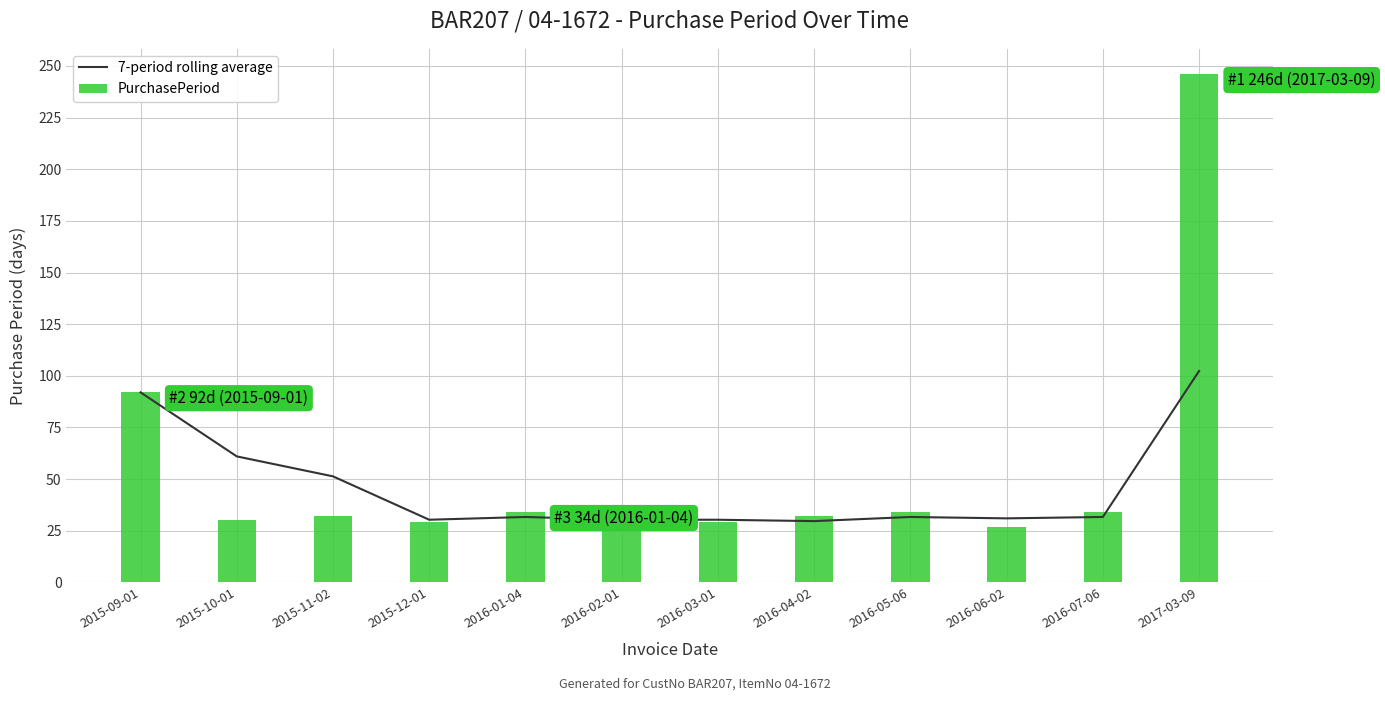

Read the PurchasePeriod value at 2015-10-01.

30